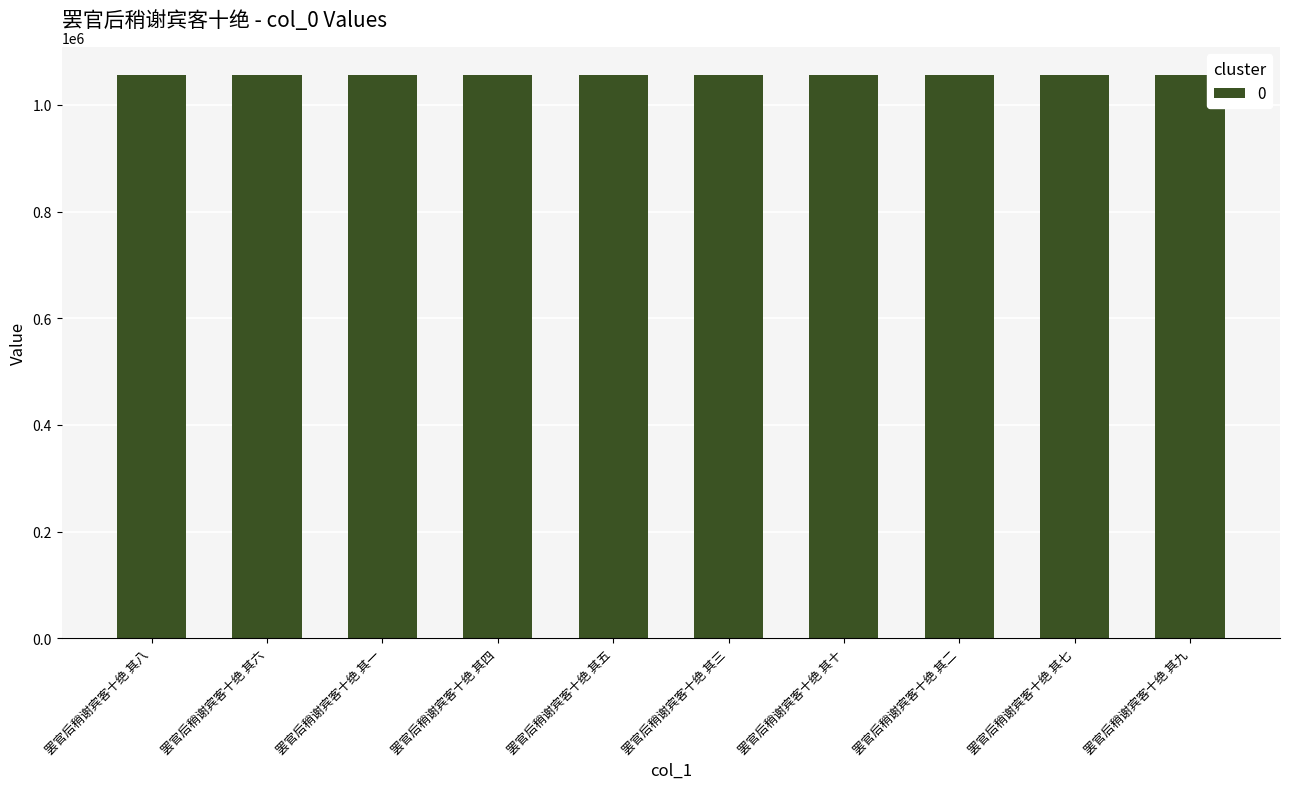

How many distinct data groups are displayed?

1